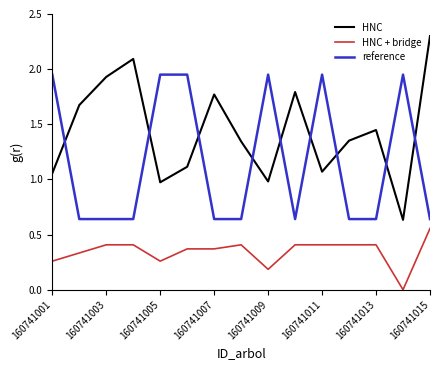

Rank the series by their maximum value, from lowest to highest.

HNC + bridge, reference, HNC